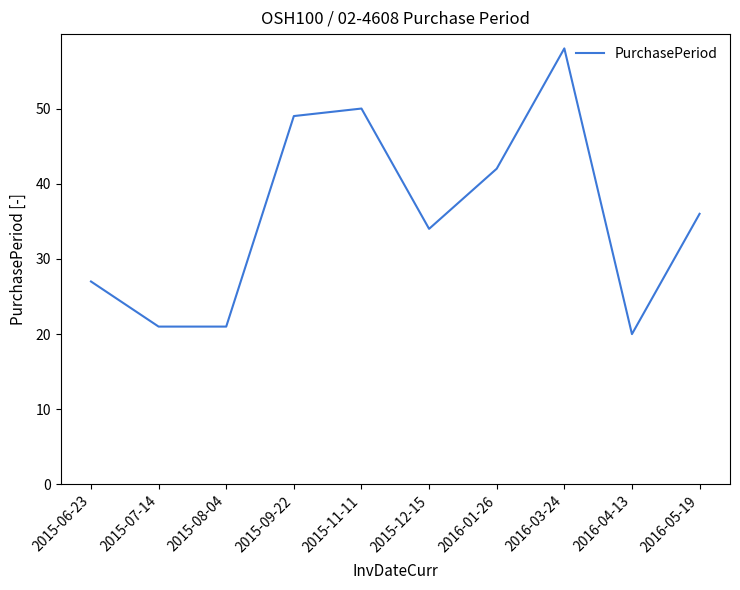

Where does the data first go above 36?

2015-09-22